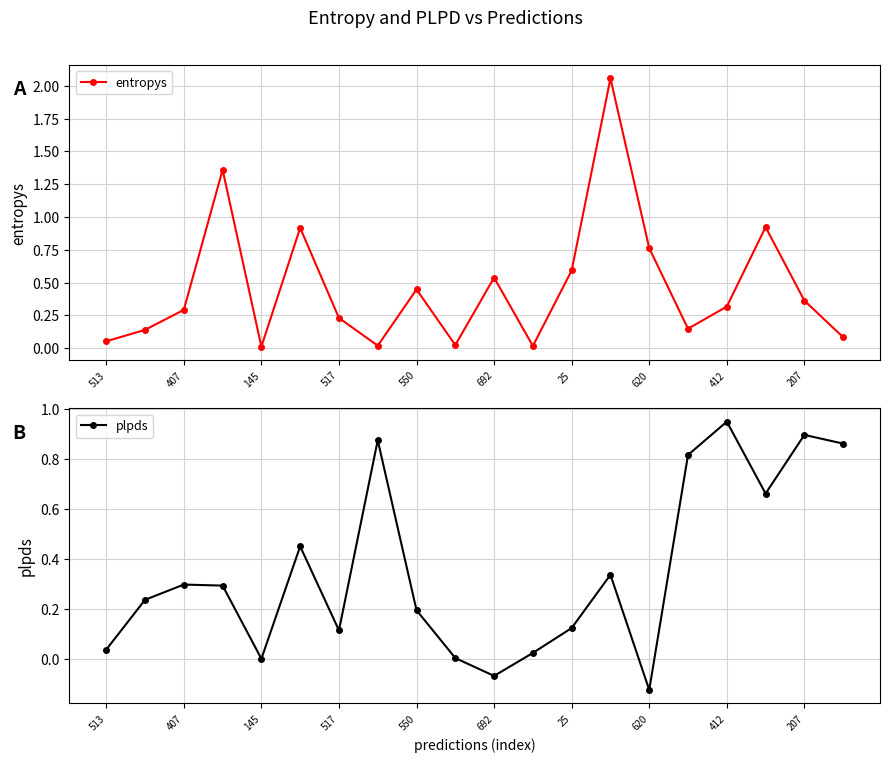

What is the label of the 18th point from the left?

17